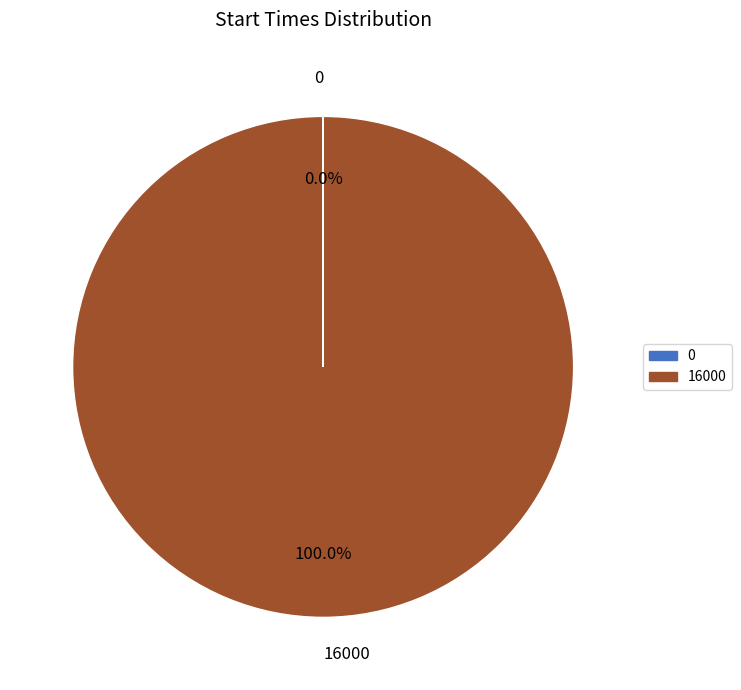

Is there any slice that represents more than half of the pie?

Yes